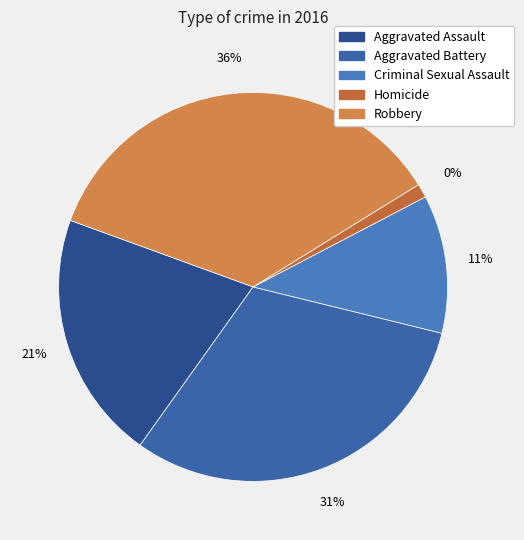

Does any single category account for the majority?

No